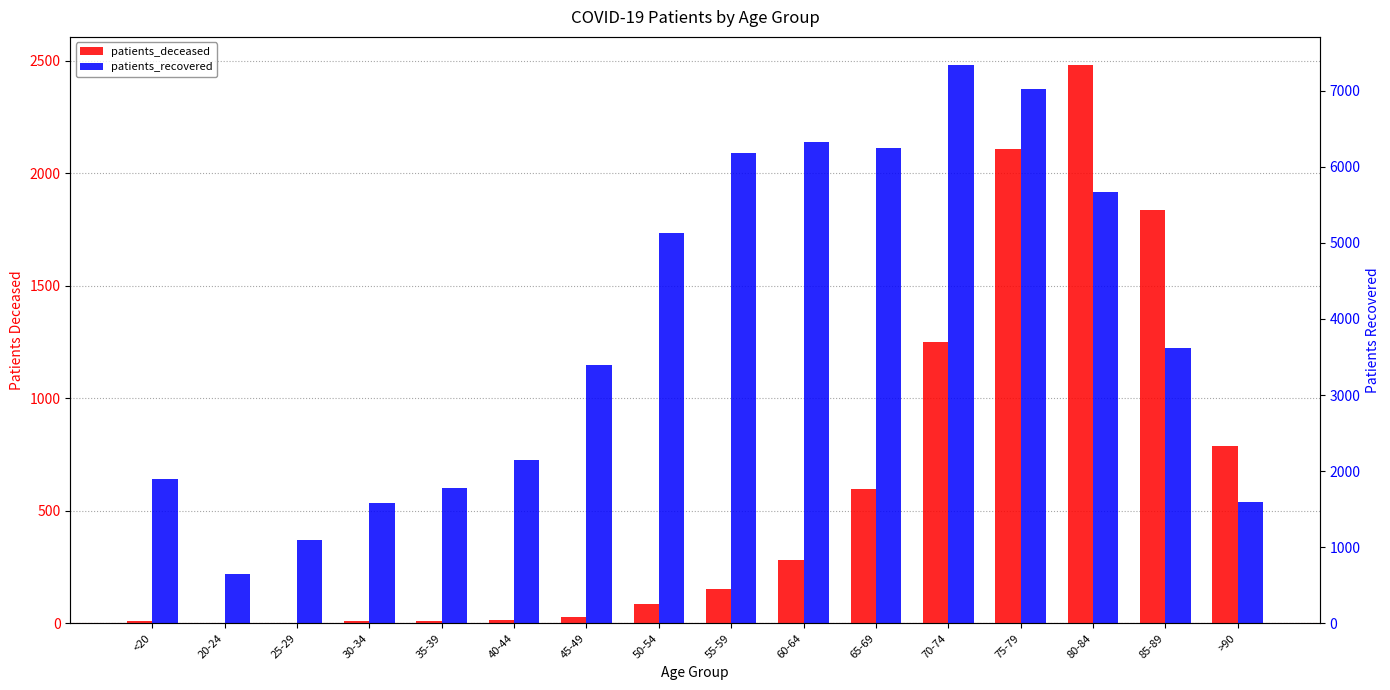

What is the sum of all patients_recovered values?

61653